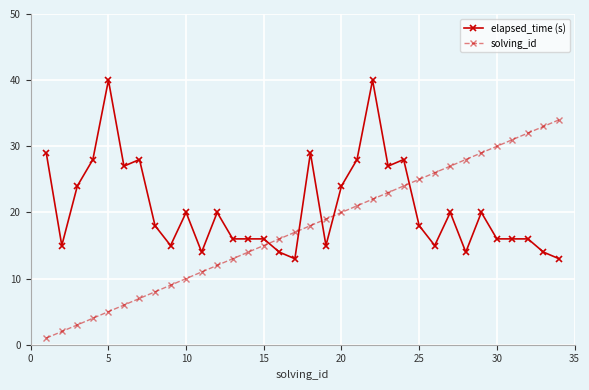

What are all the series names shown in the legend?

elapsed_time (s), solving_id